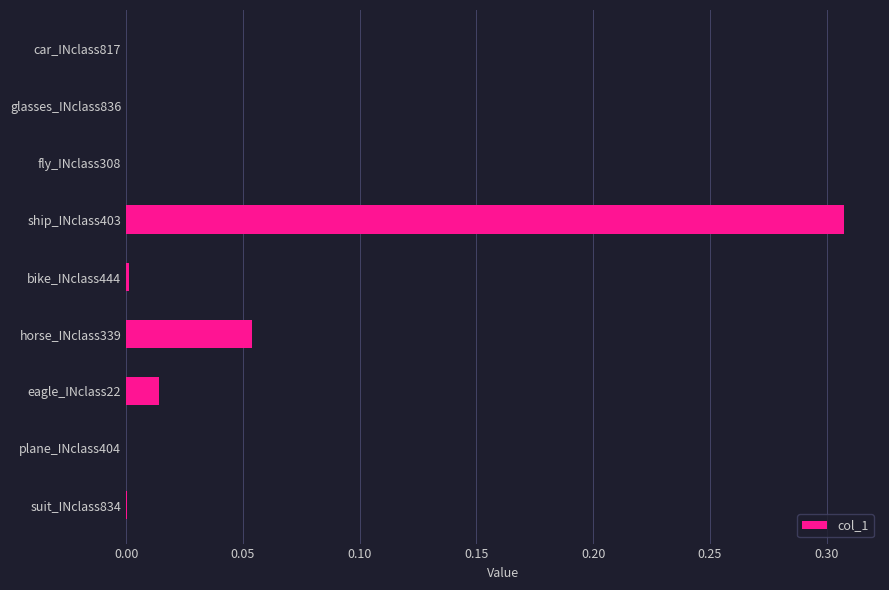

Count the number of categories in the chart.

9